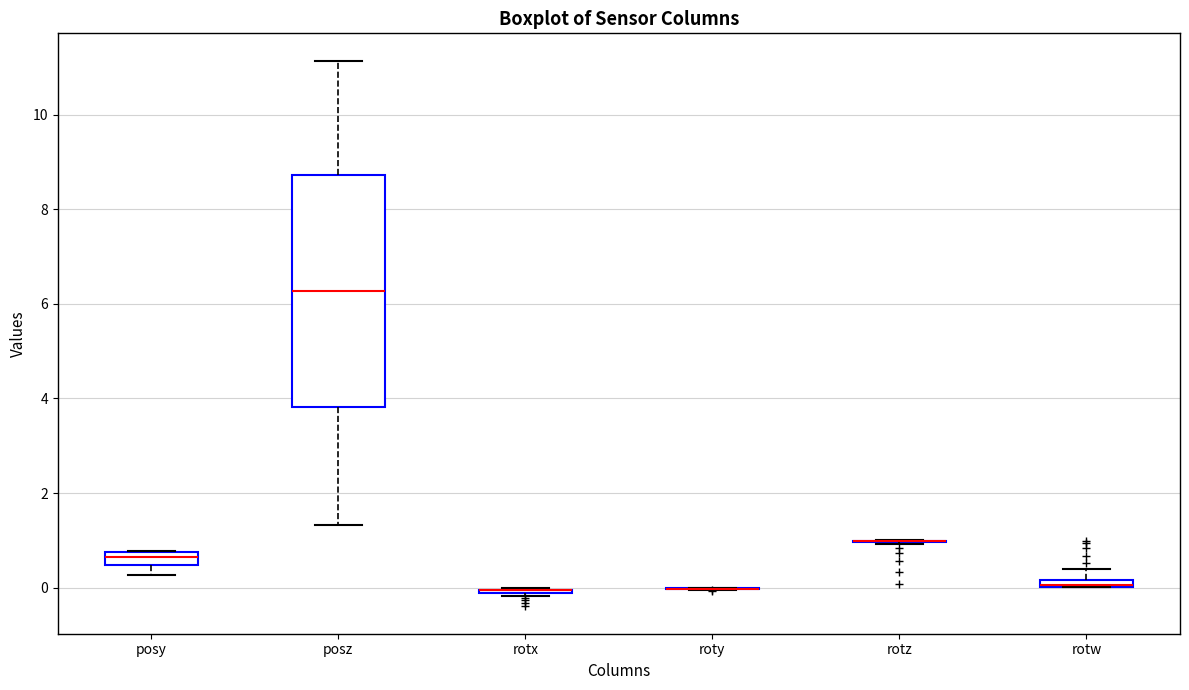

Comparing the boxes themselves (not the whiskers), which one is the tallest?

posz